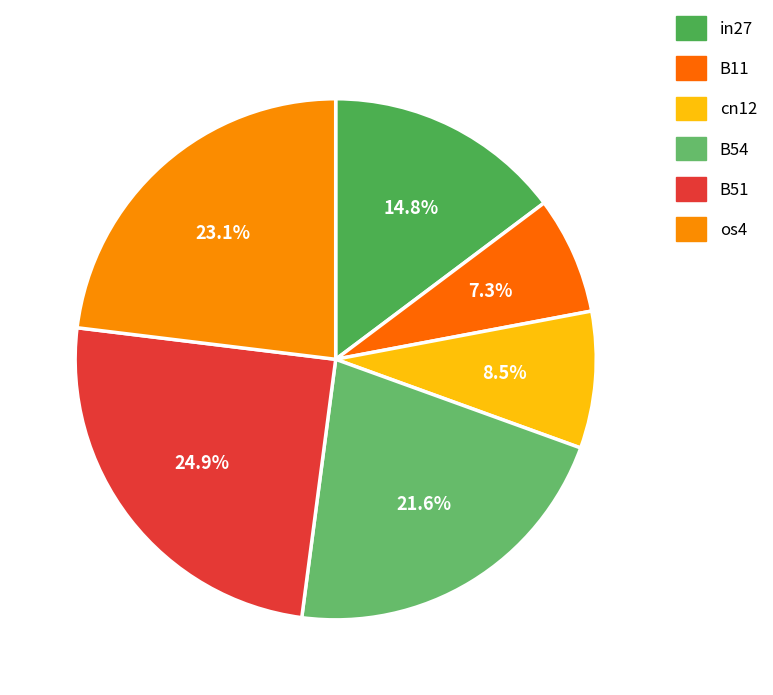

Rank the categories by value from lowest to highest.

B11, cn12, in27, B54, os4, B51